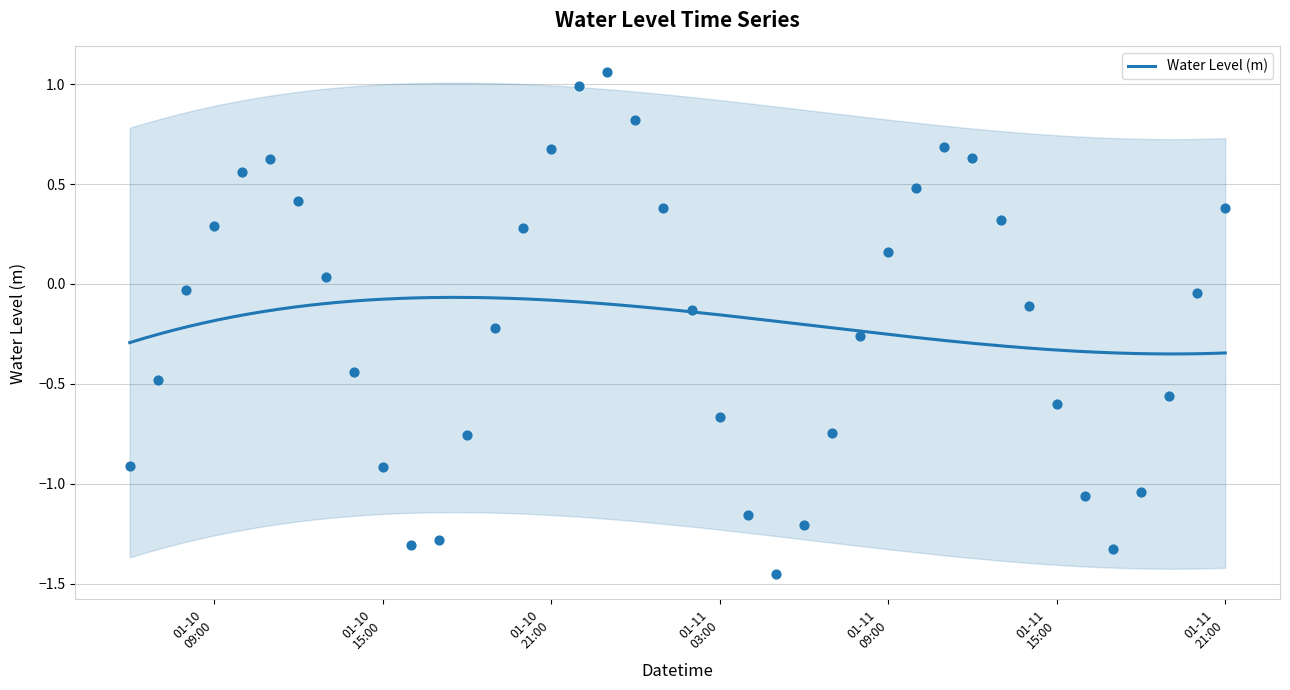

What is the change in value from 2023-01-10 08:00 to 2023-01-11 11:00?

+0.7